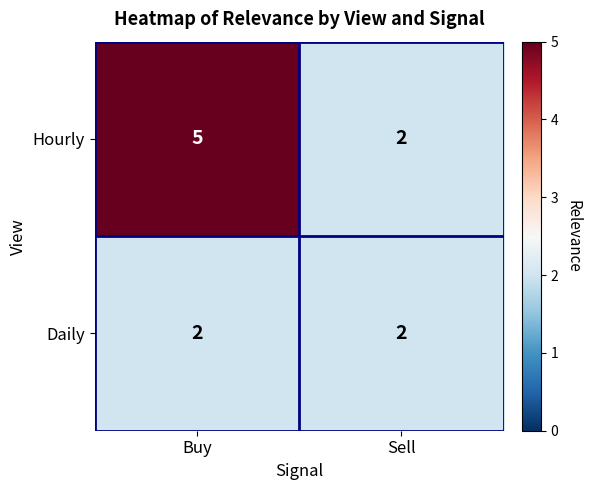

Which series has the widest spread of values?

Hourly